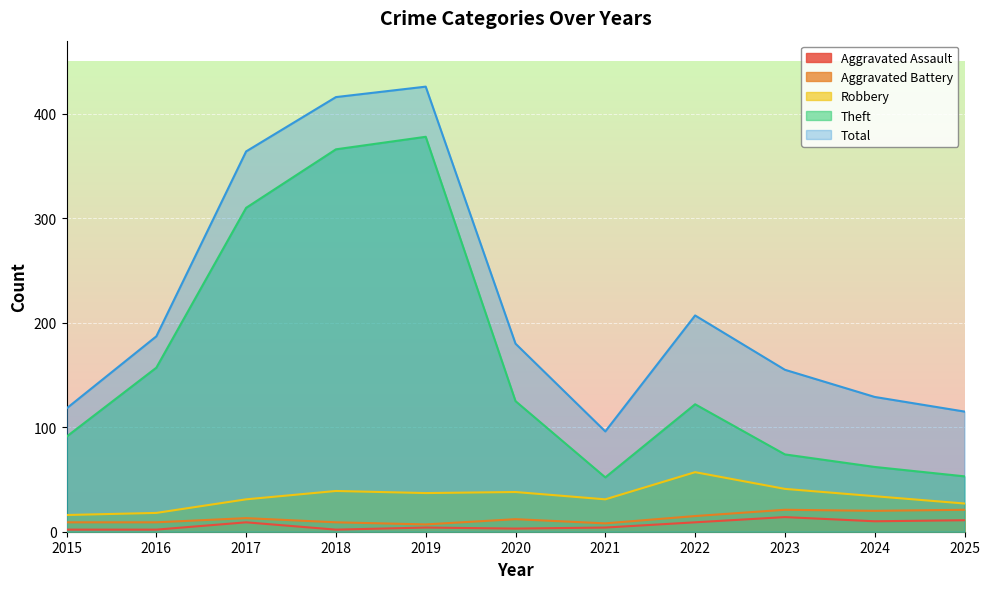

How many values in the Aggravated Battery series are below 12?

5